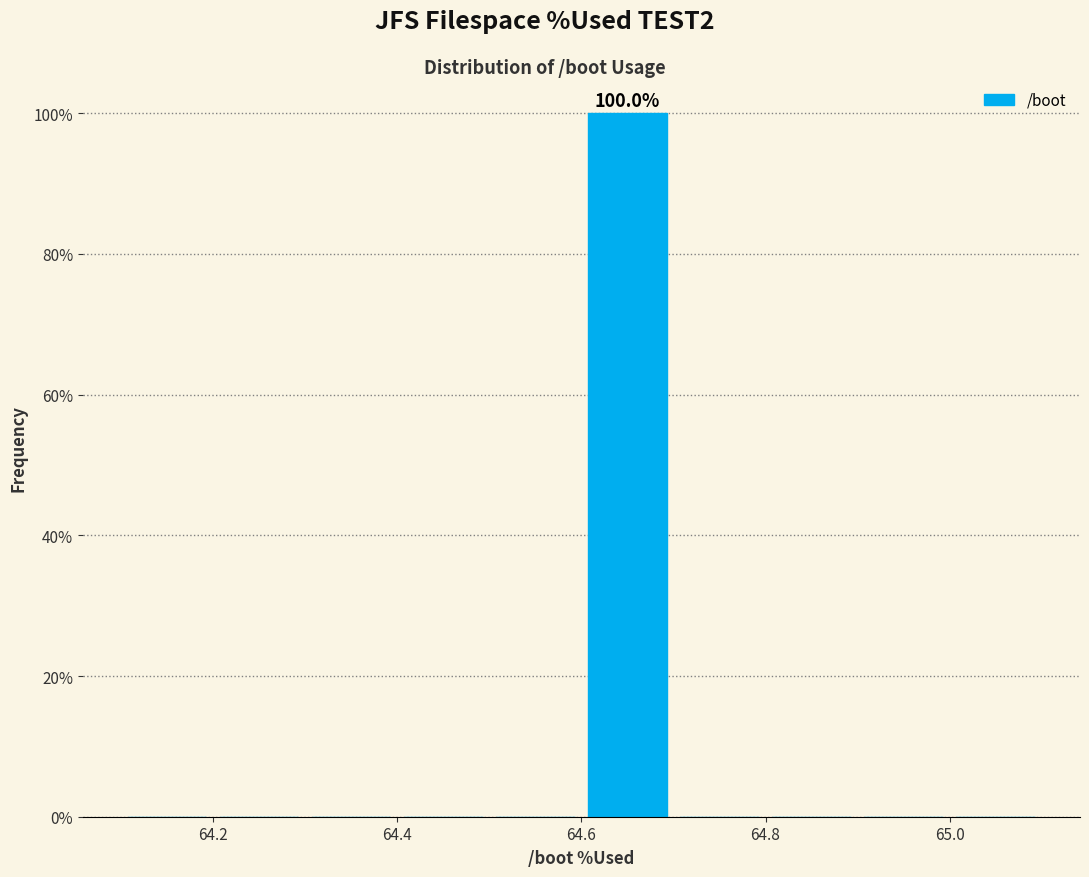

Over which range of the x-axis is the bar tallest?

64.6 to 64.7